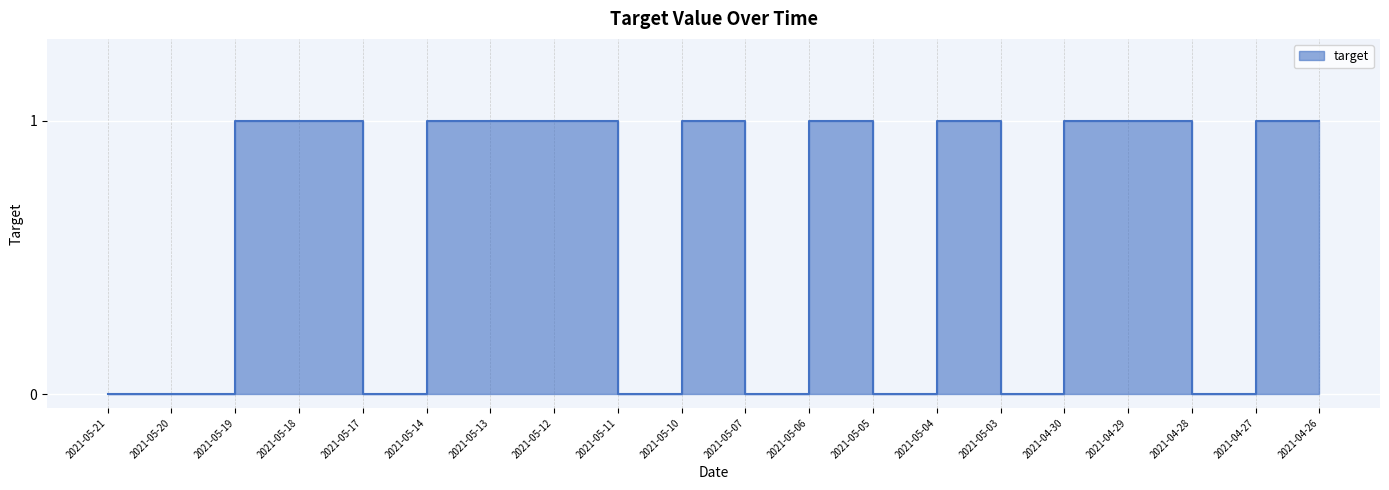

Reading right to left, extract all data points from this chart.

1	1	0	1	1	0	1	0	1	0	1	0	1	1	1	0	1	1	0	0